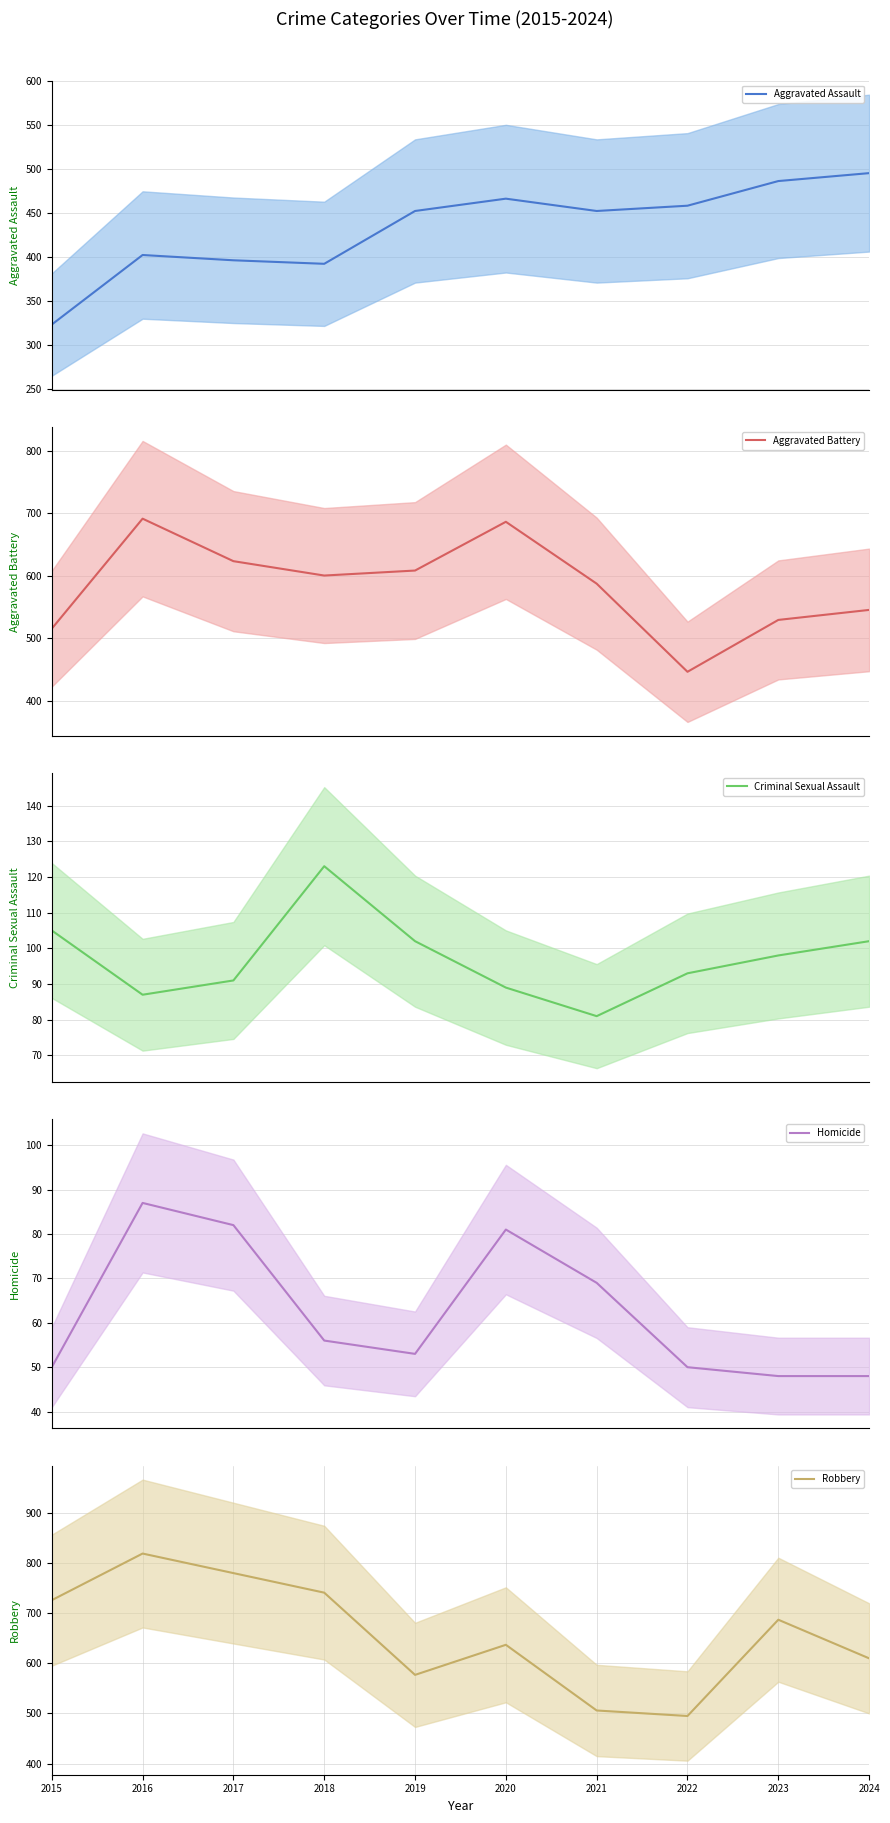

Does the chart have visible grid lines?

Yes